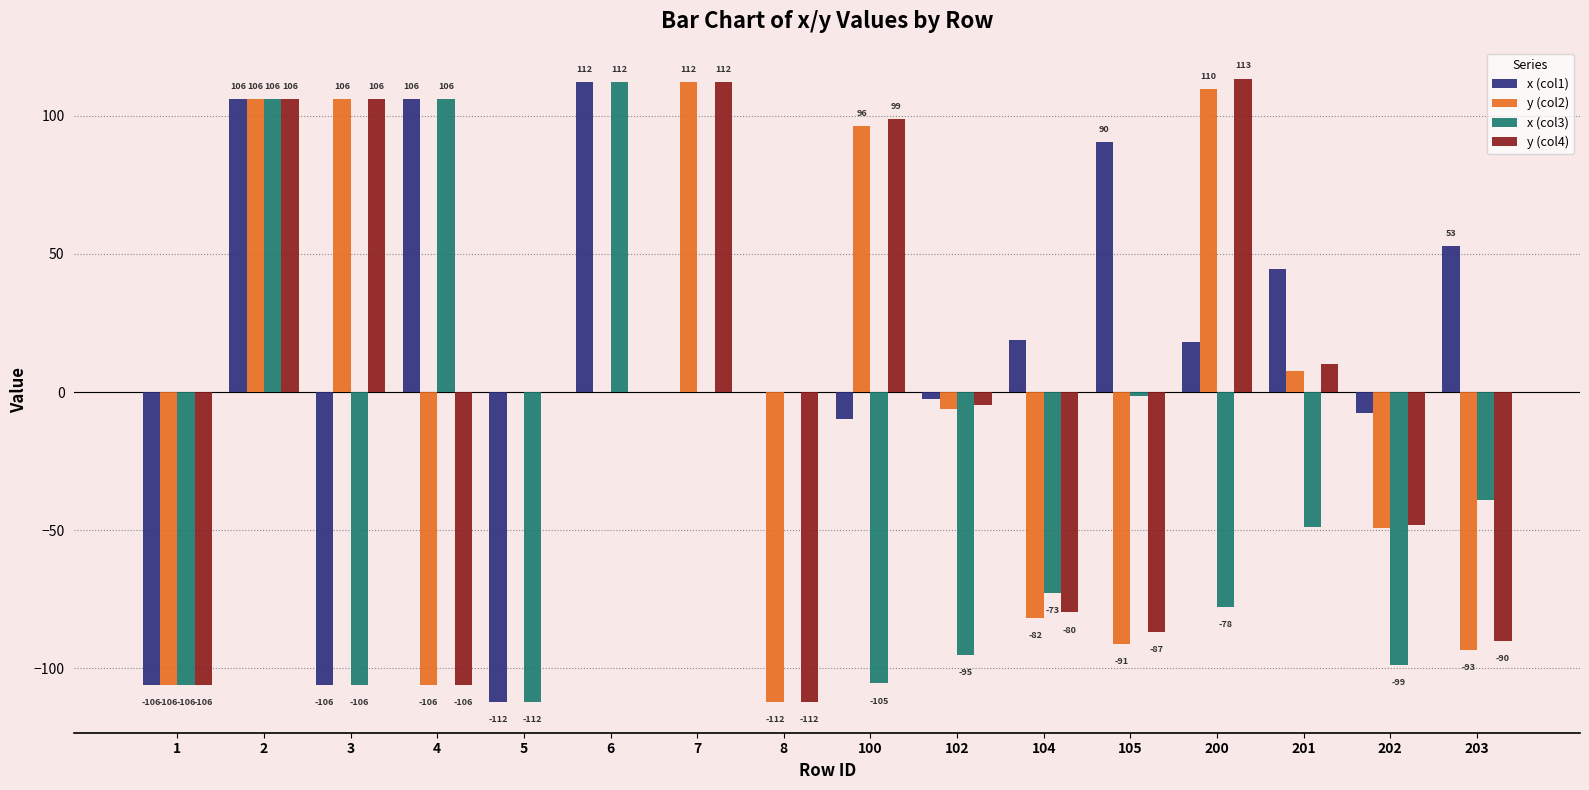

Where is y (col2) nearest to the value 0?

5